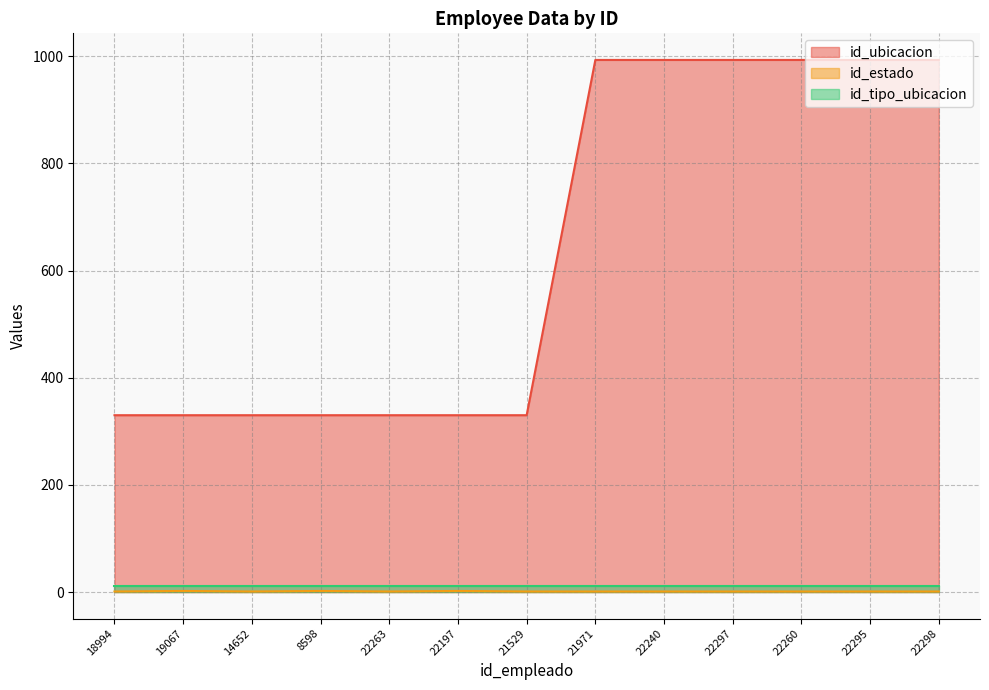

How many distinct data groups are displayed?

3